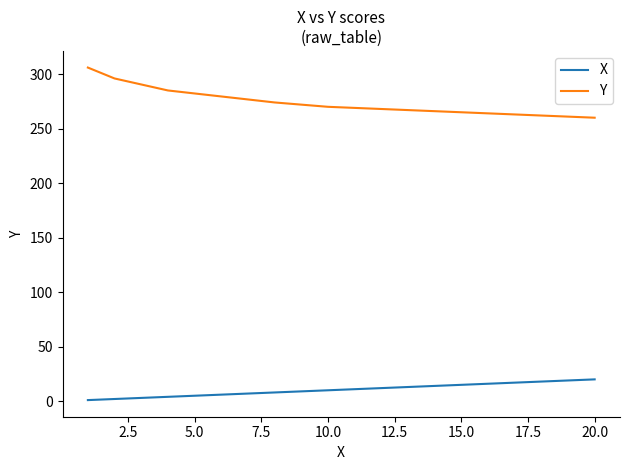

Rank the series by their maximum value, from lowest to highest.

X, Y